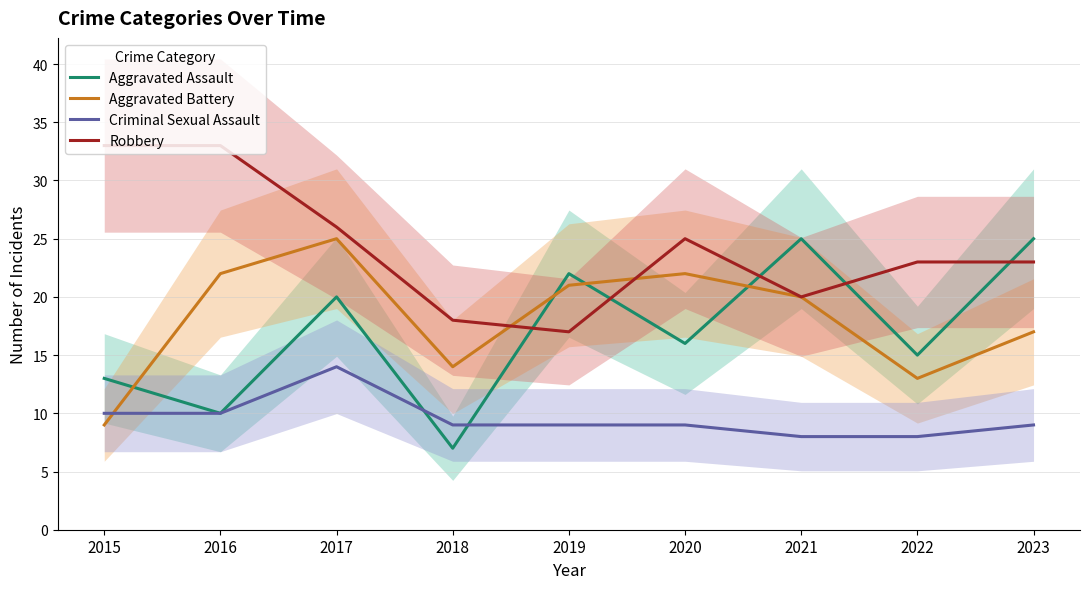

How many lines are shown in the chart?

4